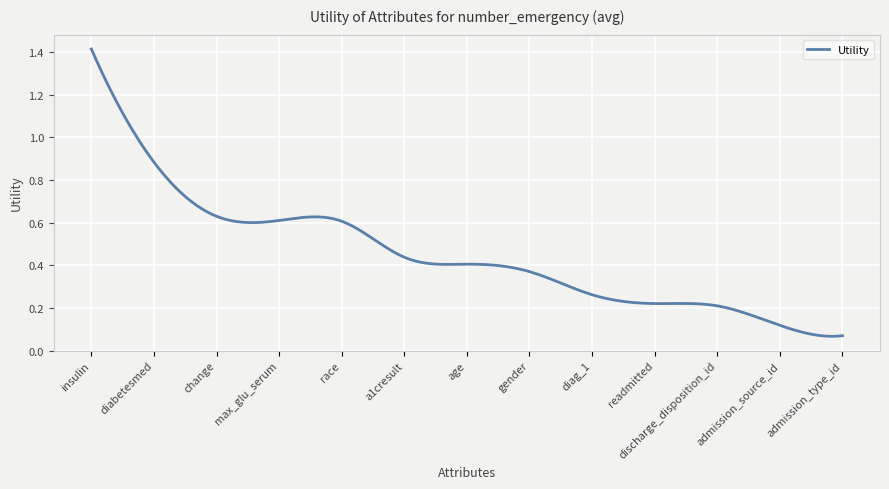

True or false: there are more than 2 points higher than both neighbors.

True